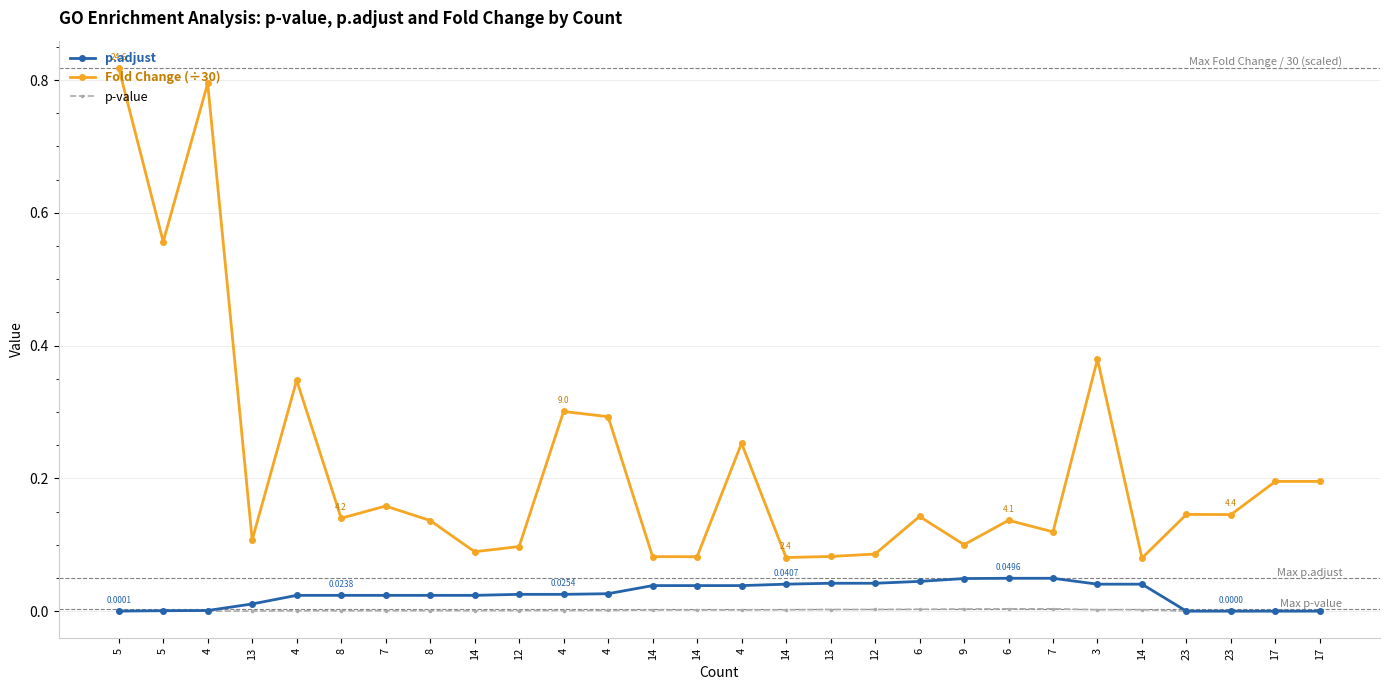

Is the value of p-value at 12 greater than the value of Fold Change (÷30) at 14?

No